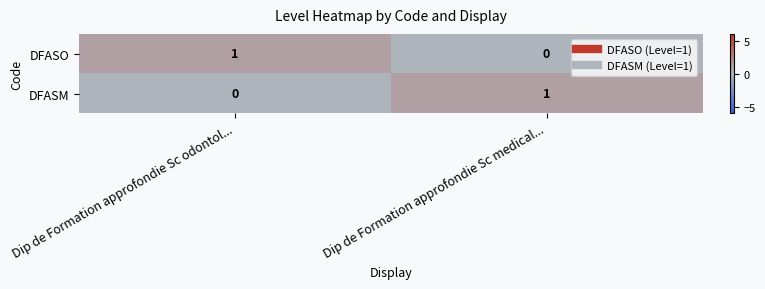

Reading left to right, what are all the values shown in this chart?

DFASO: Dip de Formation approfondie Sc odontol...=1	Dip de Formation approfondie Sc medical...=0
DFASM: Dip de Formation approfondie Sc odontol...=0	Dip de Formation approfondie Sc medical...=1